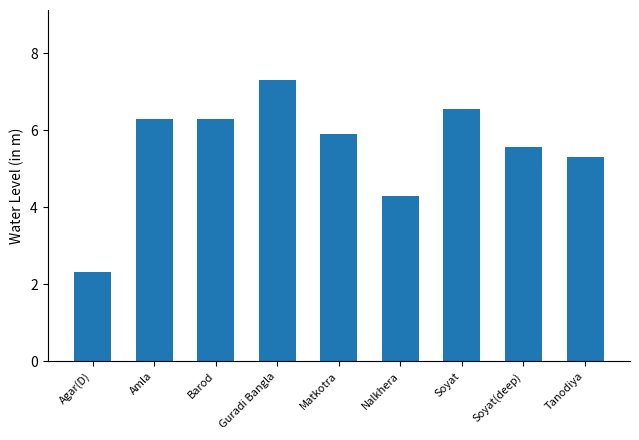

What is the change in value from Amla to Nalkhera?

-2.0